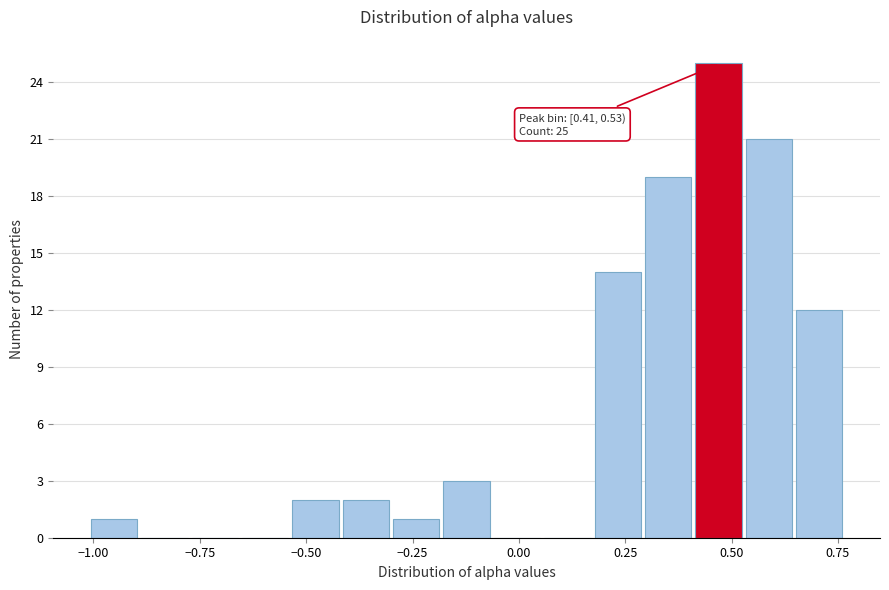

Read against the x-axis, roughly where is the centre of the tallest bar?

0.45